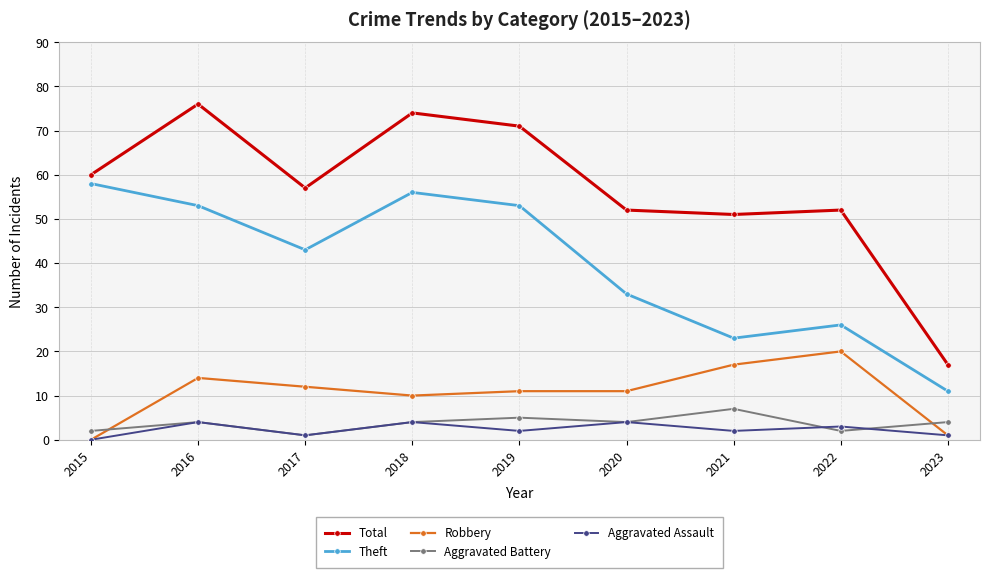

How many values in Aggravated Assault are above zero?

8